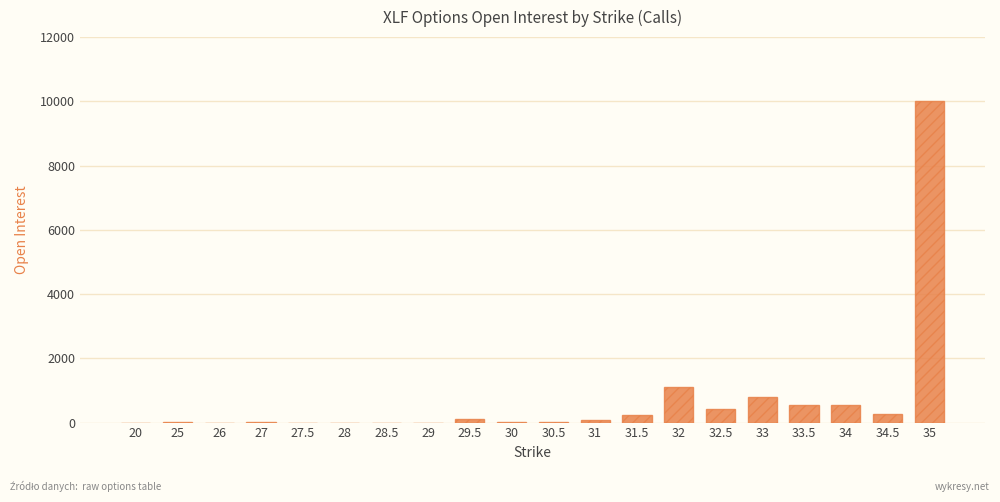

Between 33.5 and 29, which is larger?

33.5